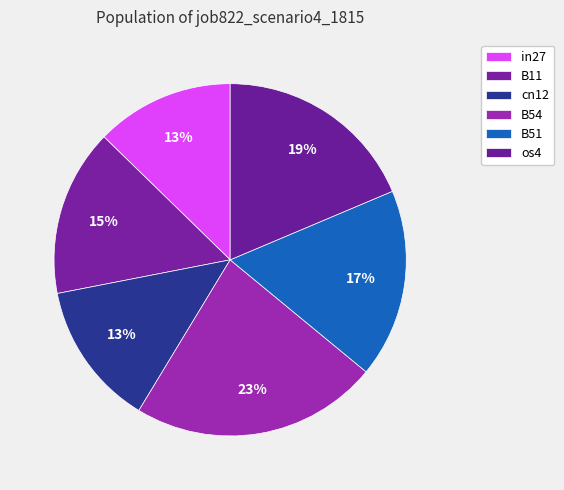

To the nearest percent, what portion does B11 represent?

15%